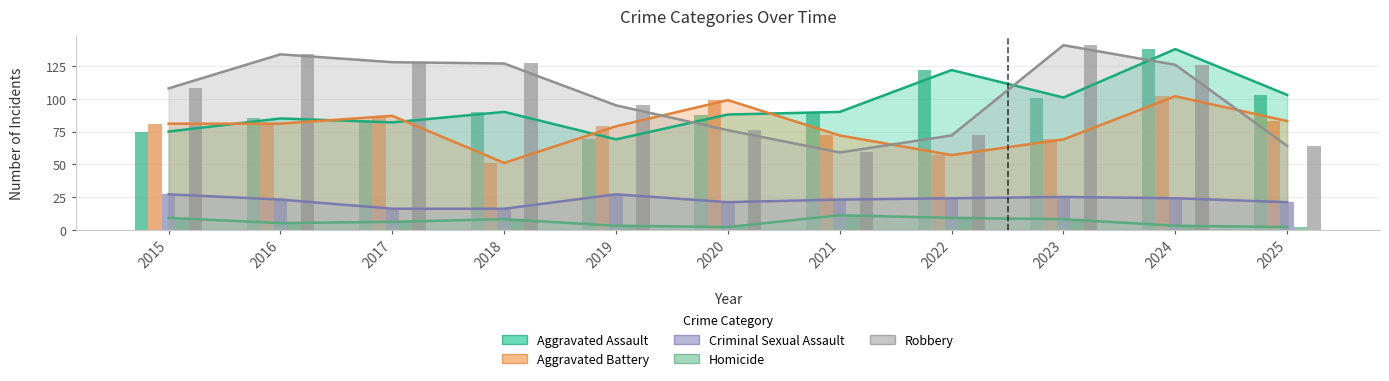

At 2015, list the series in order from largest to smallest.

Robbery, Aggravated Battery, Aggravated Assault, Criminal Sexual Assault, Homicide